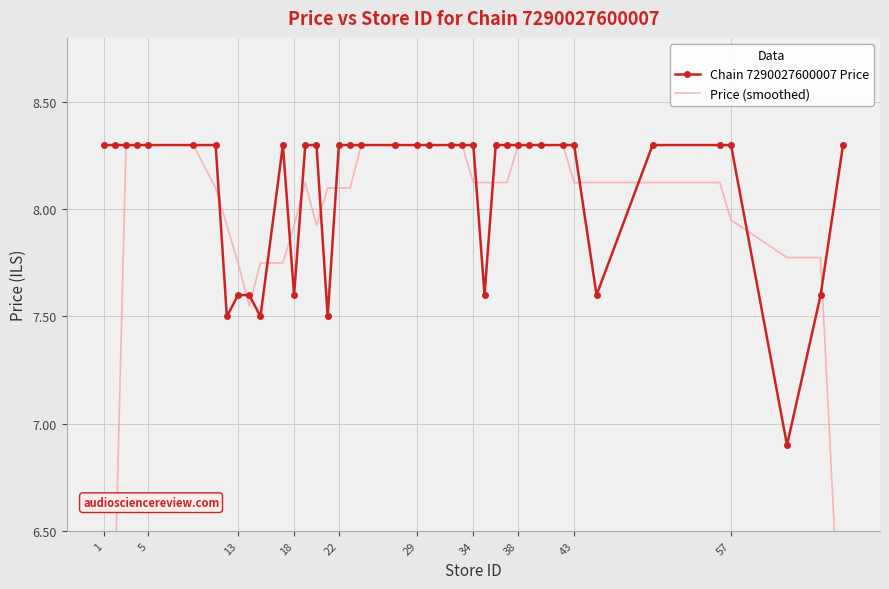

True or false: Chain 7290027600007 Price has more than 2 points higher than both neighbors.

False